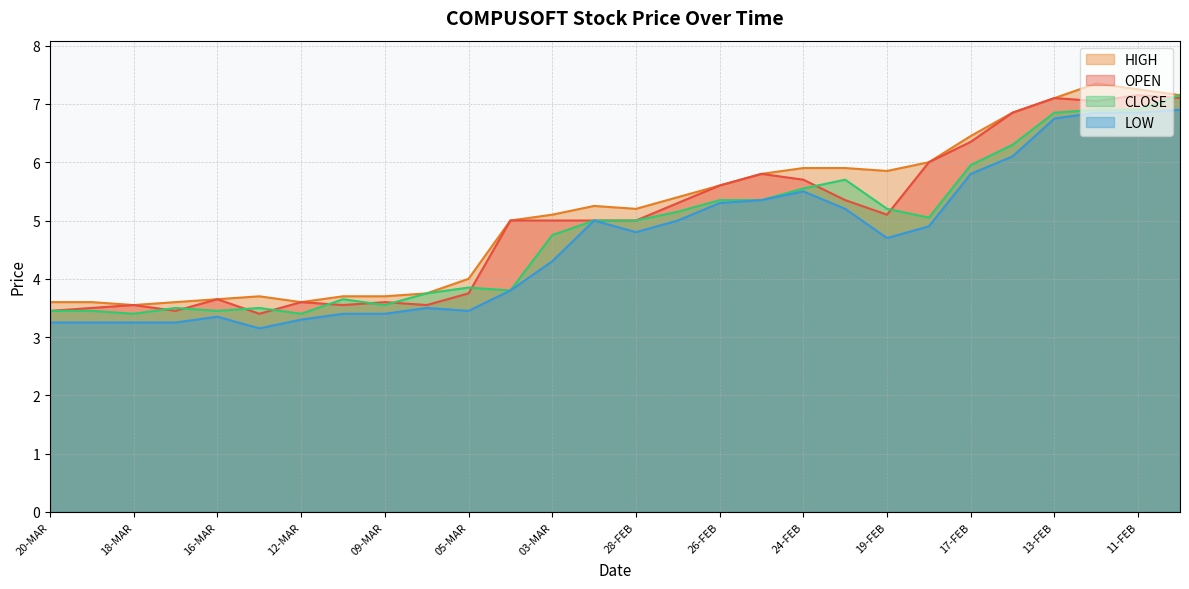

How many categories are shown in the chart?

28